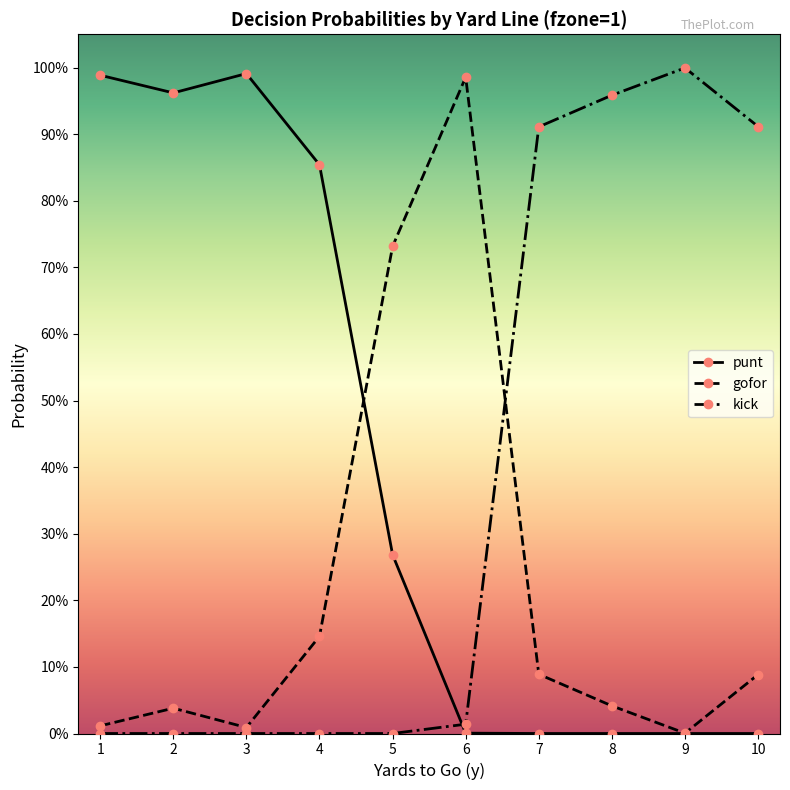

True or false: gofor and punt intersect in this chart.

True